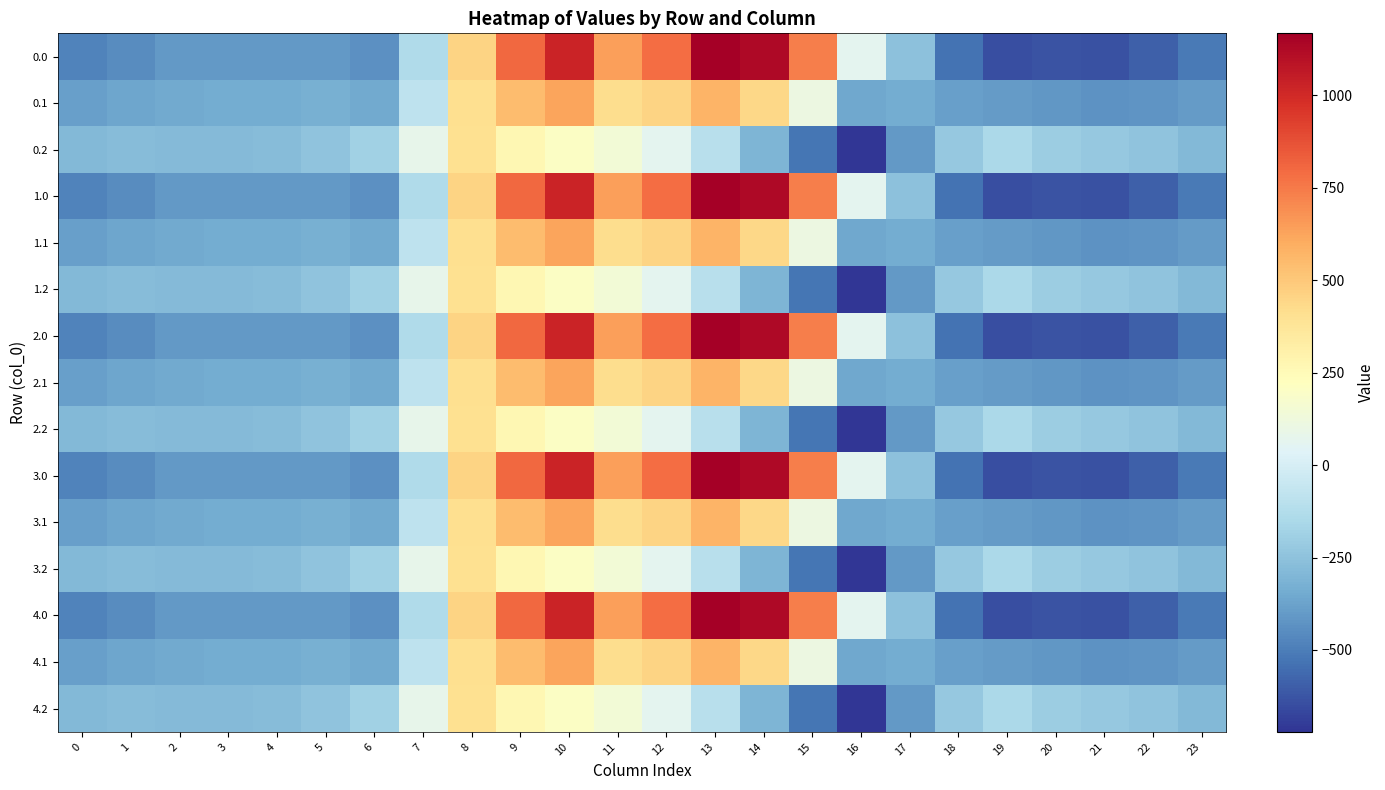

Reading left to right, list all the values displayed in this chart.

0.0: 0=-482.0	1=-449.5	2=-410.3	3=-404.4	4=-404.9	5=-410.8	6=-435.0	7=-136.4	8=454.2	9=804.0	10=1023.2	11=640.9	12=784.4	13=1167.2	14=1128.3	15=739.0	16=67.6	17=-250.3	18=-529.6	19=-644.5	20=-629.9	21=-638.4	22=-592.3	23=-511.3
0.1: 0=-384.6	1=-361.1	2=-347.9	3=-342.7	4=-339.6	5=-329.5	6=-345.2	7=-81.6	8=412.6	9=542.1	10=628.1	11=415.4	12=456.1	13=574.0	14=438.6	15=111.1	16=-353.7	17=-340.1	18=-388.5	19=-399.7	20=-414.5	21=-432.4	22=-419.9	23=-399.4
0.2: 0=-287.1	1=-272.7	2=-285.5	3=-281.0	4=-274.4	5=-248.1	6=-187.1	7=77.9	8=407.2	9=271.1	10=202.5	11=149.1	12=65.2	13=-104.4	14=-301.9	15=-522.2	16=-721.2	17=-409.5	18=-223.1	19=-151.1	20=-199.2	21=-226.4	22=-247.4	23=-287.5
1.0: 0=-482.0	1=-449.5	2=-410.3	3=-404.4	4=-404.9	5=-410.8	6=-435.0	7=-136.4	8=454.2	9=804.0	10=1023.2	11=640.9	12=784.4	13=1167.2	14=1128.3	15=739.0	16=67.6	17=-250.3	18=-529.6	19=-644.5	20=-629.9	21=-638.4	22=-592.3	23=-511.3
1.1: 0=-384.6	1=-361.1	2=-347.9	3=-342.7	4=-339.6	5=-329.5	6=-345.2	7=-81.6	8=412.6	9=542.1	10=628.1	11=415.4	12=456.1	13=574.0	14=438.6	15=111.1	16=-353.7	17=-340.1	18=-388.5	19=-399.7	20=-414.5	21=-432.4	22=-419.9	23=-399.4
1.2: 0=-287.1	1=-272.7	2=-285.5	3=-281.0	4=-274.4	5=-248.1	6=-187.1	7=77.9	8=407.2	9=271.1	10=202.5	11=149.1	12=65.2	13=-104.4	14=-301.9	15=-522.2	16=-721.2	17=-409.5	18=-223.1	19=-151.1	20=-199.2	21=-226.4	22=-247.4	23=-287.5
2.0: 0=-482.0	1=-449.5	2=-410.3	3=-404.4	4=-404.9	5=-410.8	6=-435.0	7=-136.4	8=454.2	9=804.0	10=1023.2	11=640.9	12=784.4	13=1167.2	14=1128.3	15=739.0	16=67.6	17=-250.3	18=-529.6	19=-644.5	20=-629.9	21=-638.4	22=-592.3	23=-511.3
2.1: 0=-384.6	1=-361.1	2=-347.9	3=-342.7	4=-339.6	5=-329.5	6=-345.2	7=-81.6	8=412.6	9=542.1	10=628.1	11=415.4	12=456.1	13=574.0	14=438.6	15=111.1	16=-353.7	17=-340.1	18=-388.5	19=-399.7	20=-414.5	21=-432.4	22=-419.9	23=-399.4
2.2: 0=-287.1	1=-272.7	2=-285.5	3=-281.0	4=-274.4	5=-248.1	6=-187.1	7=77.9	8=407.2	9=271.1	10=202.5	11=149.1	12=65.2	13=-104.4	14=-301.9	15=-522.2	16=-721.2	17=-409.5	18=-223.1	19=-151.1	20=-199.2	21=-226.4	22=-247.4	23=-287.5
3.0: 0=-482.0	1=-449.5	2=-410.3	3=-404.4	4=-404.9	5=-410.8	6=-435.0	7=-136.4	8=454.2	9=804.0	10=1023.2	11=640.9	12=784.4	13=1167.2	14=1128.3	15=739.0	16=67.6	17=-250.3	18=-529.6	19=-644.5	20=-629.9	21=-638.4	22=-592.3	23=-511.3
3.1: 0=-384.6	1=-361.1	2=-347.9	3=-342.7	4=-339.6	5=-329.5	6=-345.2	7=-81.6	8=412.6	9=542.1	10=628.1	11=415.4	12=456.1	13=574.0	14=438.6	15=111.1	16=-353.7	17=-340.1	18=-388.5	19=-399.7	20=-414.5	21=-432.4	22=-419.9	23=-399.4
3.2: 0=-287.1	1=-272.7	2=-285.5	3=-281.0	4=-274.4	5=-248.1	6=-187.1	7=77.9	8=407.2	9=271.1	10=202.5	11=149.1	12=65.2	13=-104.4	14=-301.9	15=-522.2	16=-721.2	17=-409.5	18=-223.1	19=-151.1	20=-199.2	21=-226.4	22=-247.4	23=-287.5
4.0: 0=-482.0	1=-449.5	2=-410.3	3=-404.4	4=-404.9	5=-410.8	6=-435.0	7=-136.4	8=454.2	9=804.0	10=1023.2	11=640.9	12=784.4	13=1167.2	14=1128.3	15=739.0	16=67.6	17=-250.3	18=-529.6	19=-644.5	20=-629.9	21=-638.4	22=-592.3	23=-511.3
4.1: 0=-384.6	1=-361.1	2=-347.9	3=-342.7	4=-339.6	5=-329.5	6=-345.2	7=-81.6	8=412.6	9=542.1	10=628.1	11=415.4	12=456.1	13=574.0	14=438.6	15=111.1	16=-353.7	17=-340.1	18=-388.5	19=-399.7	20=-414.5	21=-432.4	22=-419.9	23=-399.4
4.2: 0=-287.1	1=-272.7	2=-285.5	3=-281.0	4=-274.4	5=-248.1	6=-187.1	7=77.9	8=407.2	9=271.1	10=202.5	11=149.1	12=65.2	13=-104.4	14=-301.9	15=-522.2	16=-721.2	17=-409.5	18=-223.1	19=-151.1	20=-199.2	21=-226.4	22=-247.4	23=-287.5